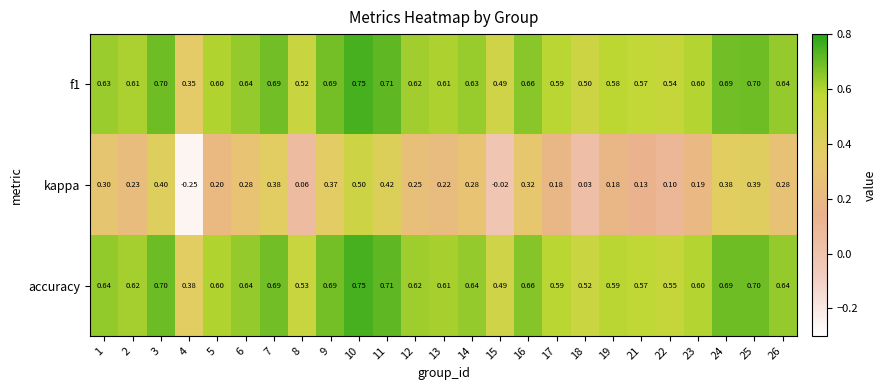

Which series has the largest range (max minus min)?

kappa